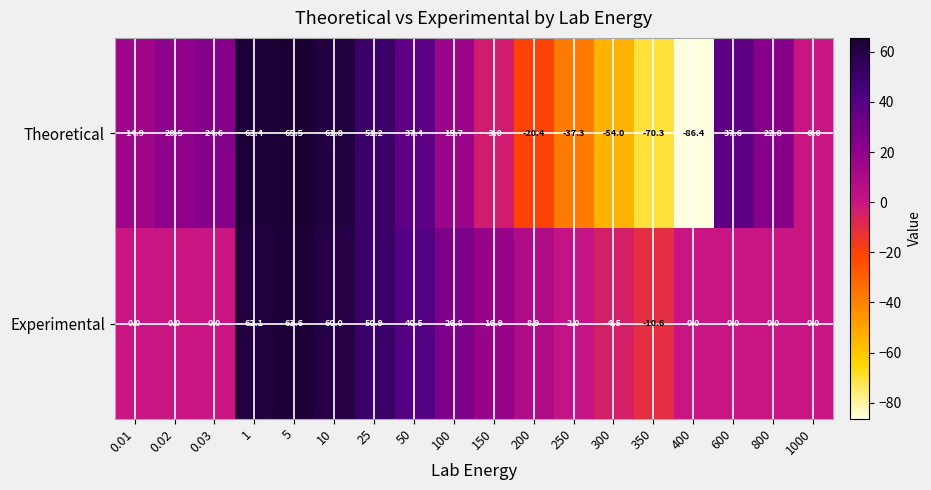

Which series has the largest range (max minus min)?

Theoretical